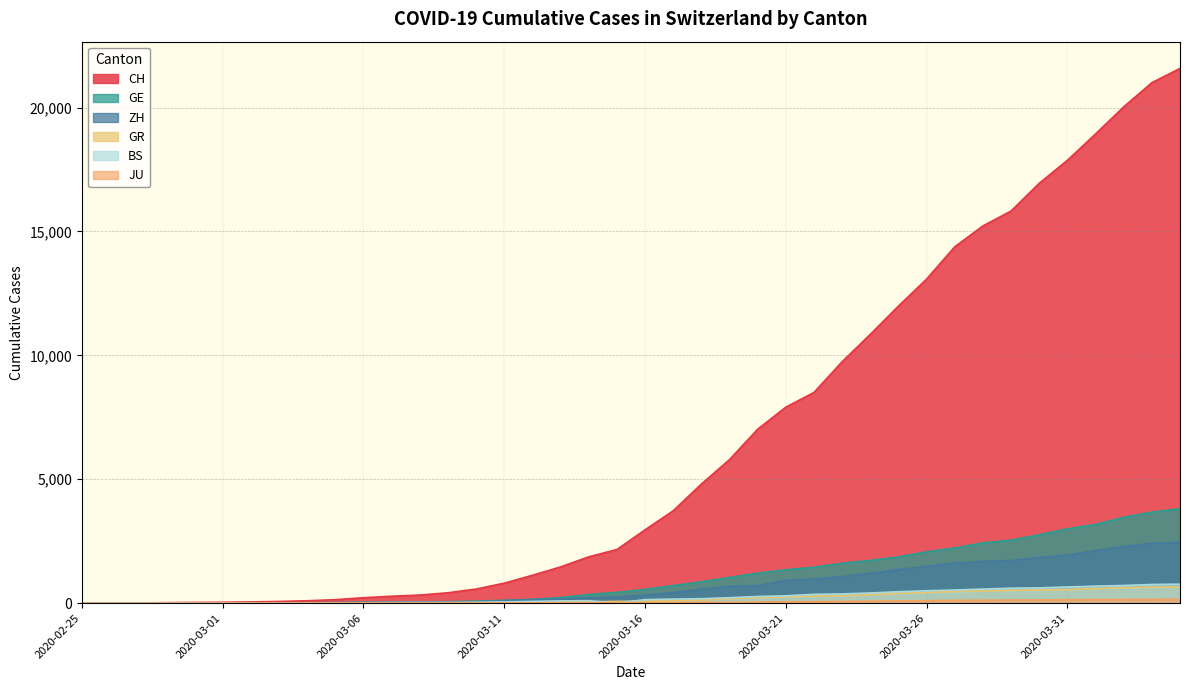

True or false: GE and JU cross at least once.

False